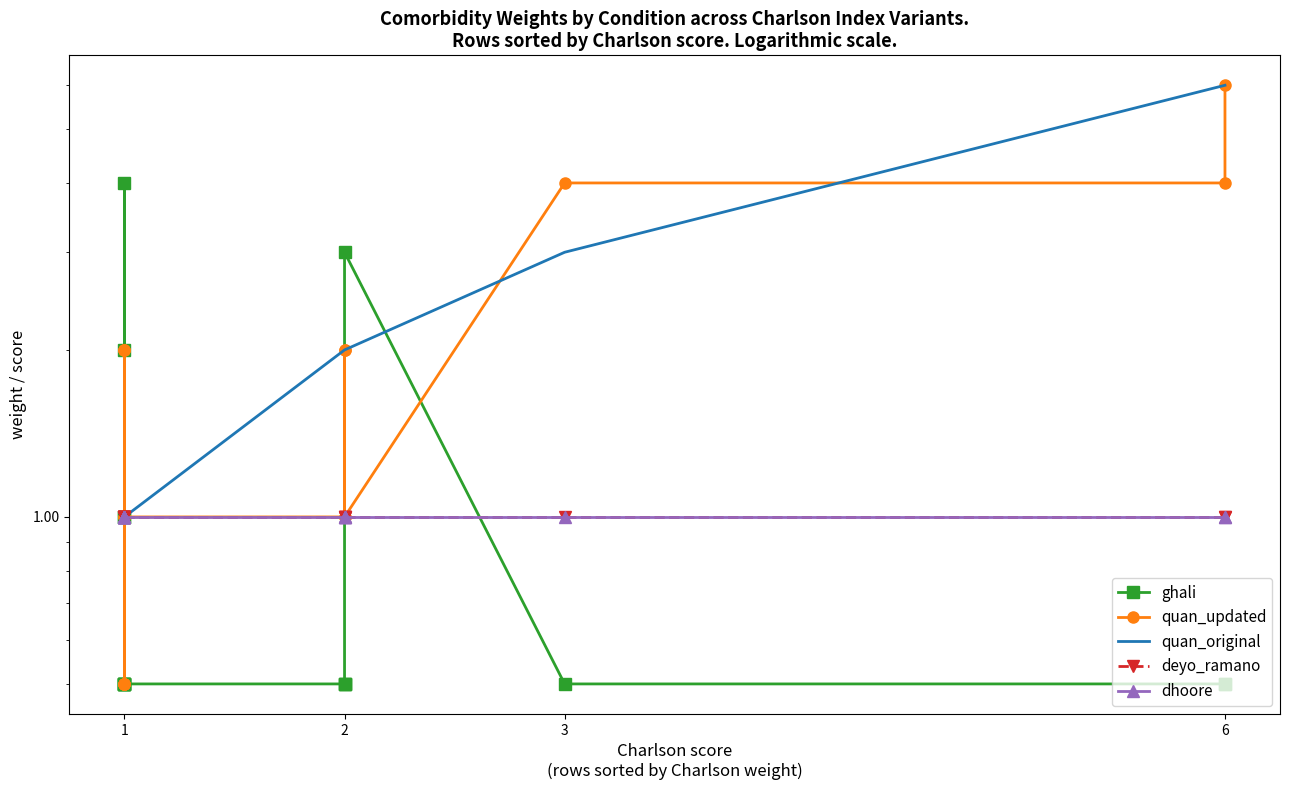

The quan_original series shows 1.4 at 1. True or false?

False